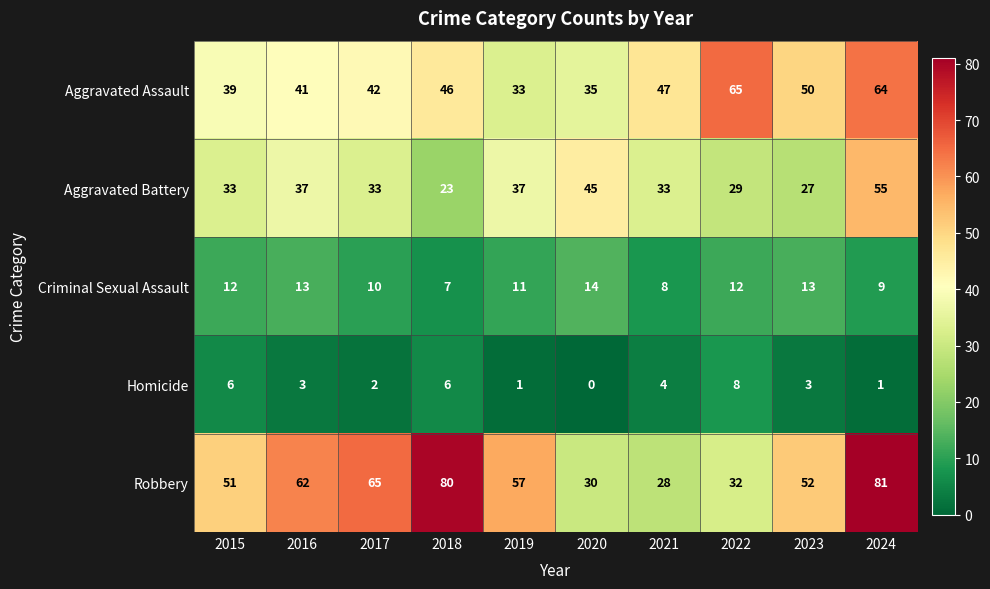

What is the difference between the second highest and second lowest values in the Criminal Sexual Assault series?

5